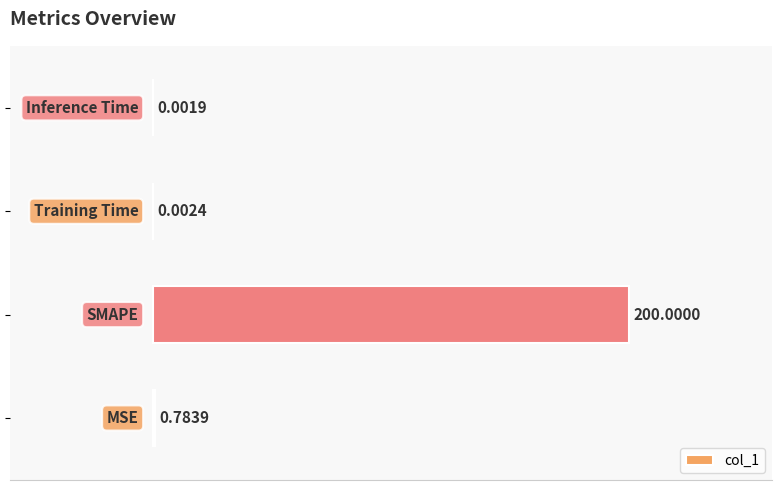

What is the difference between the second highest and second lowest values?

0.8